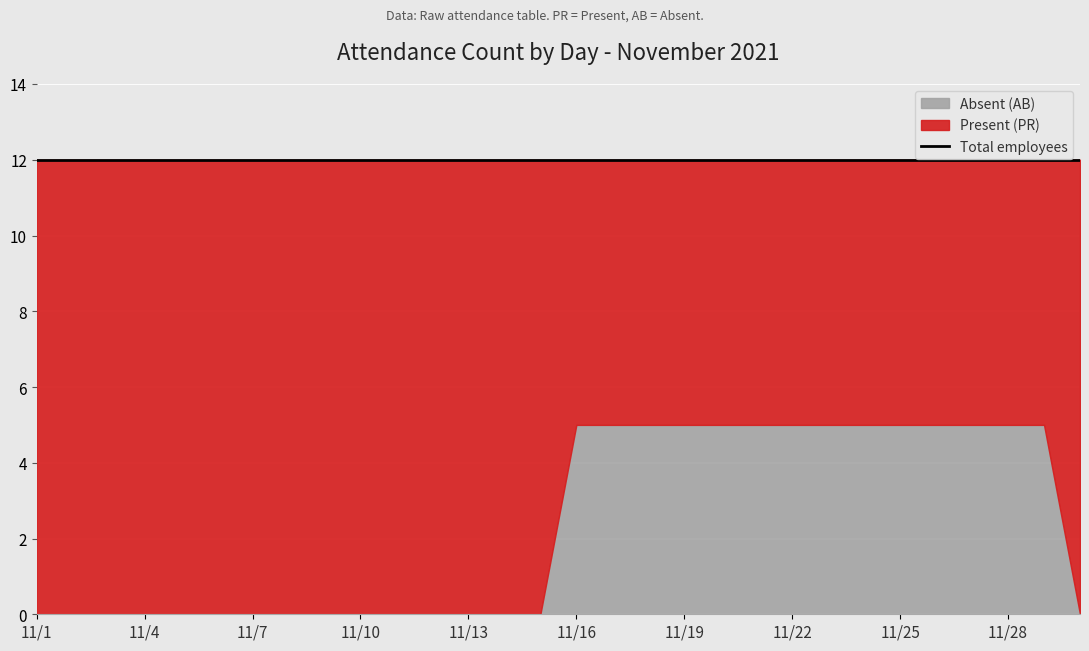

True or false: Present (PR) has a value of 7 at 11/16.

True